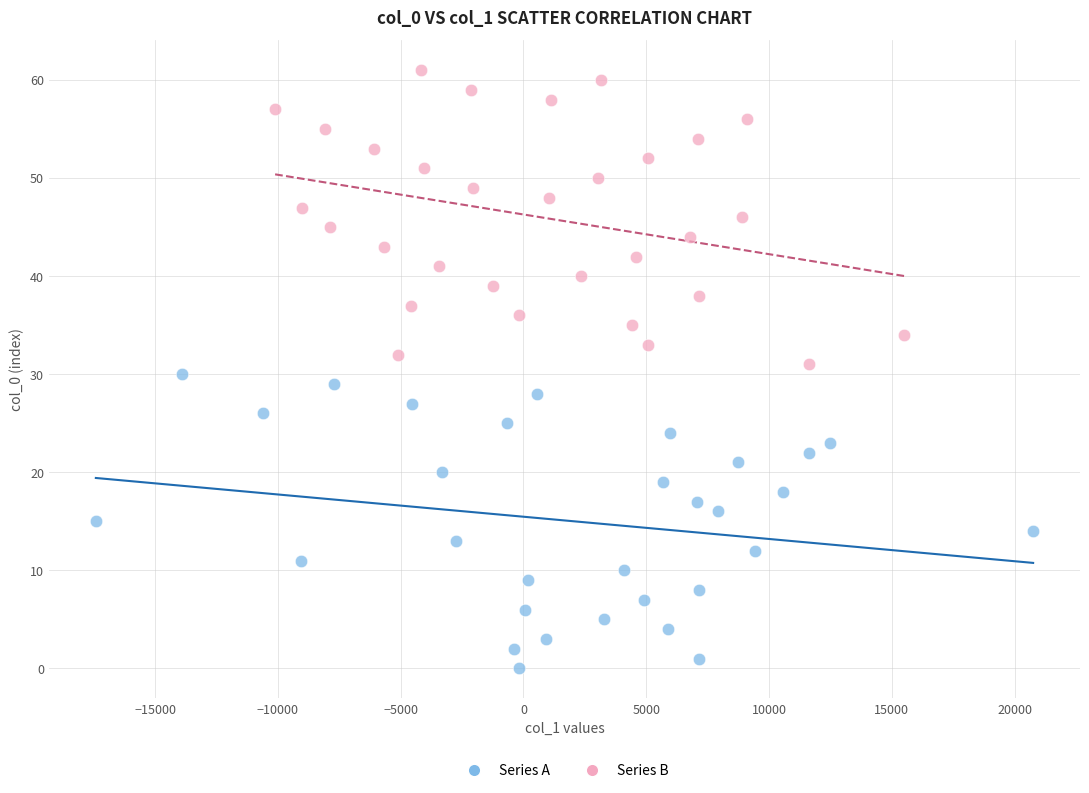

Which series contains the highest Y value?

Series B